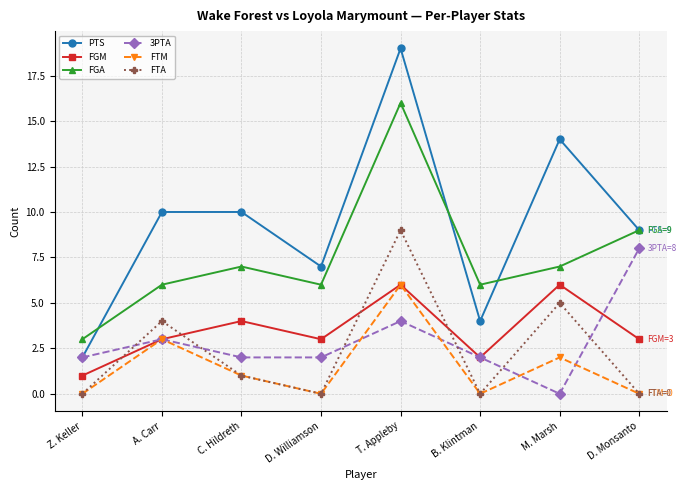

The value of FTM at C. Hildreth is 1. True or false?

True